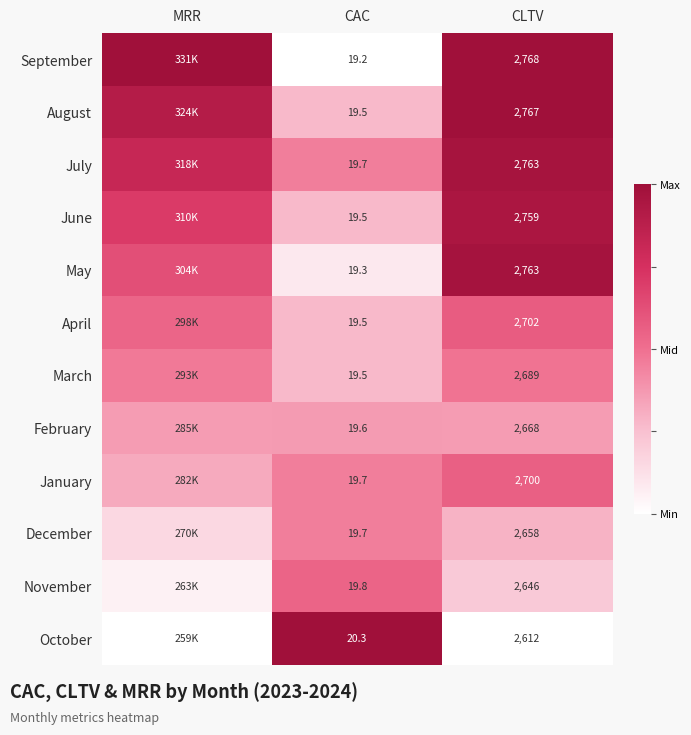

At how many categories does at least one series exceed 0?

3